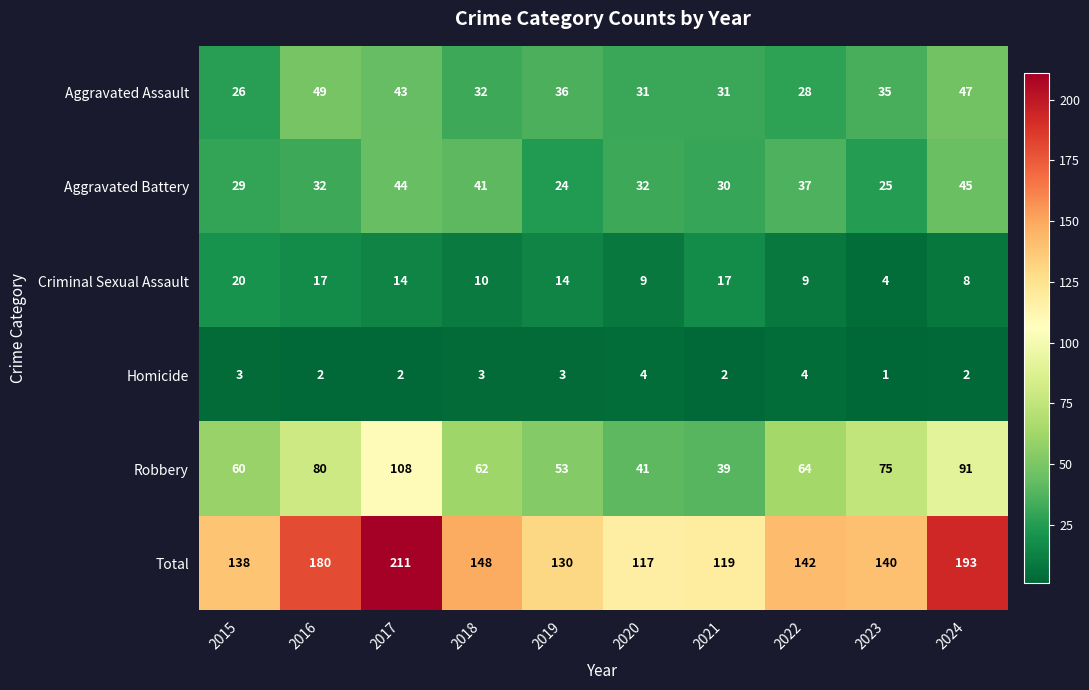

What is the sum of all Total values?

1518